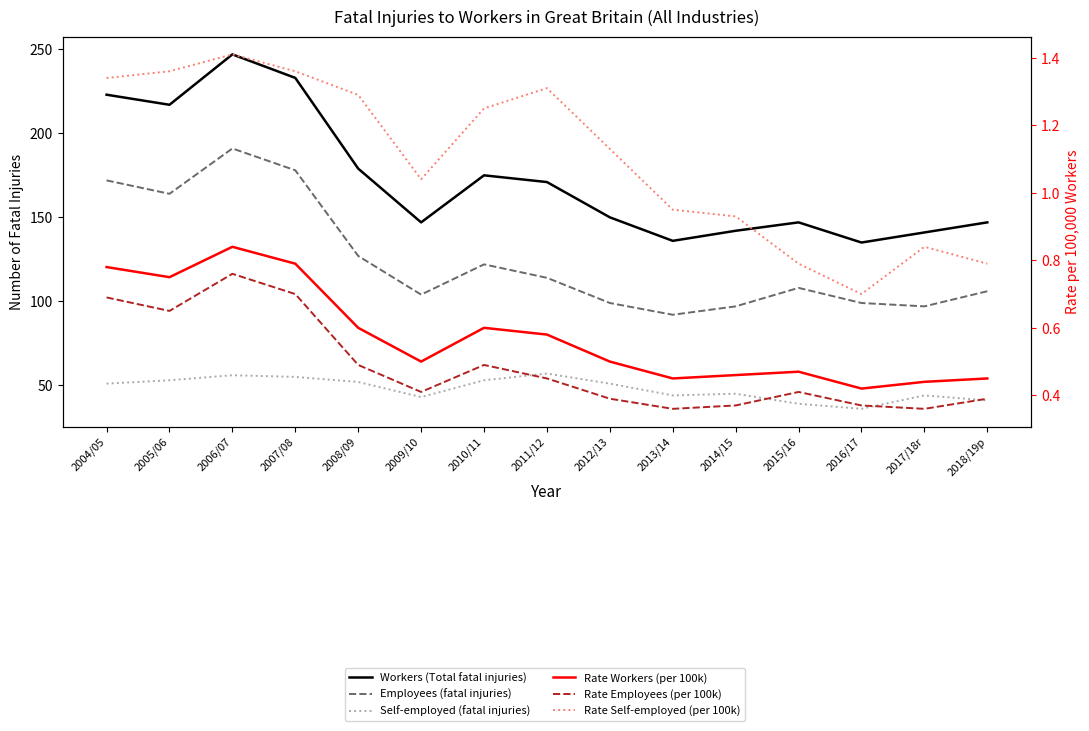

How many lines are shown in the chart?

6